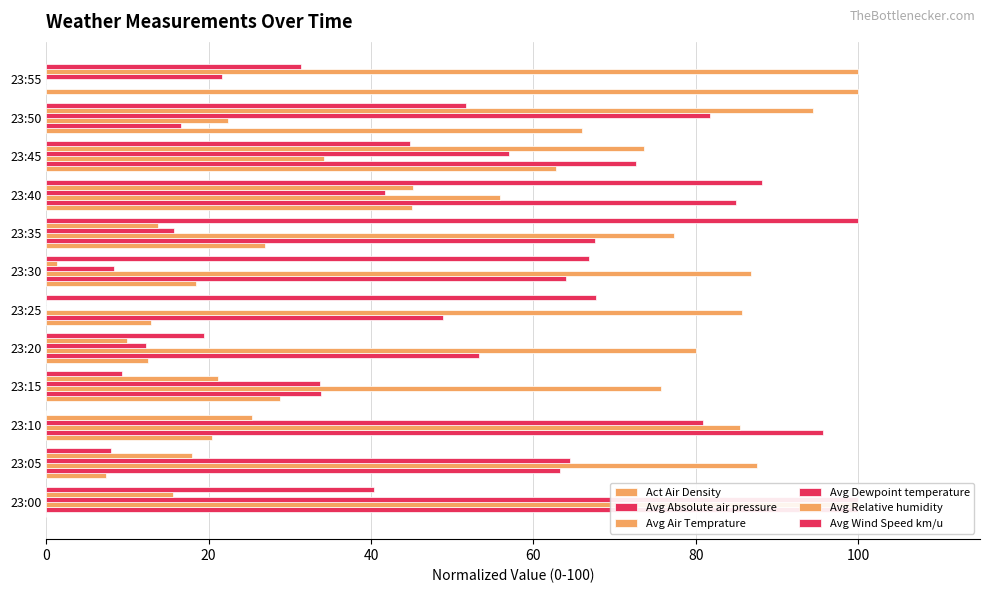

Which series has the largest total across all categories?

Avg Air Temprature